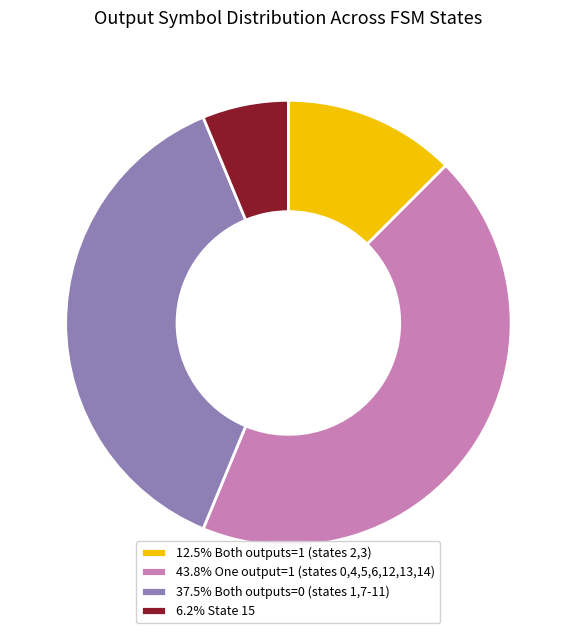

Is 37.5% Both outputs=0 (states 1,7-11) the majority of the pie?

No